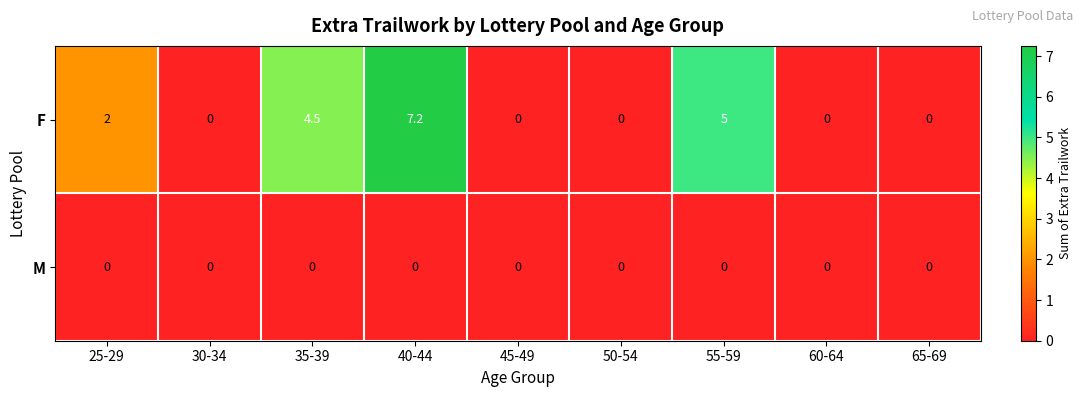

List the series in order of their overall mean, highest first.

F, M